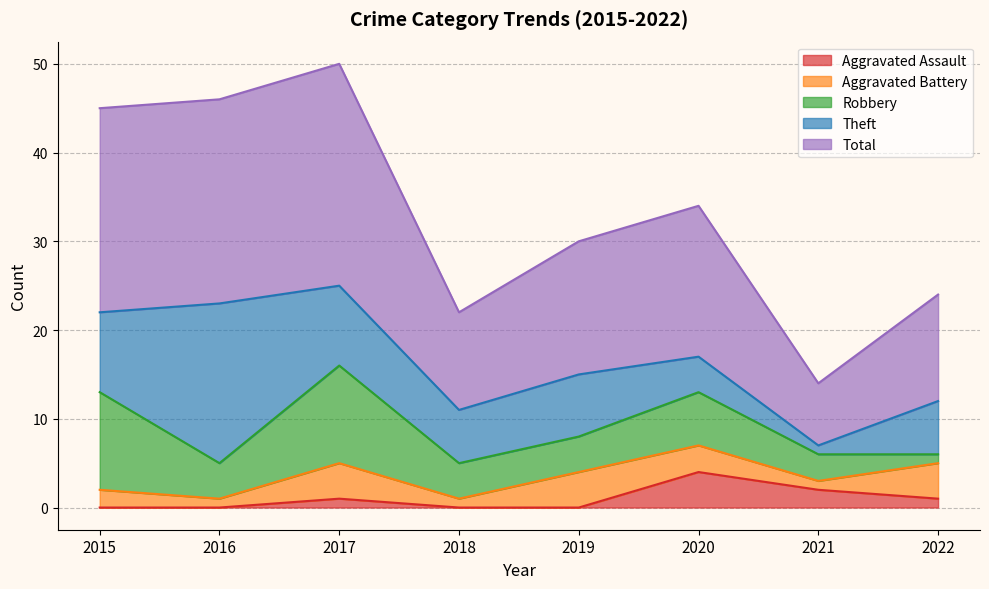

True or false: Aggravated Assault and Robbery intersect in this chart.

False